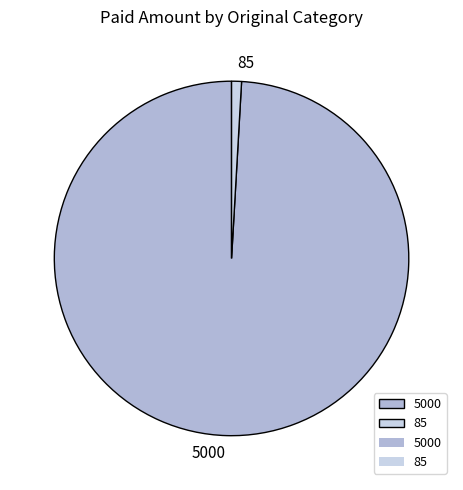

Is it true that 5000 is 89% of the pie?

False